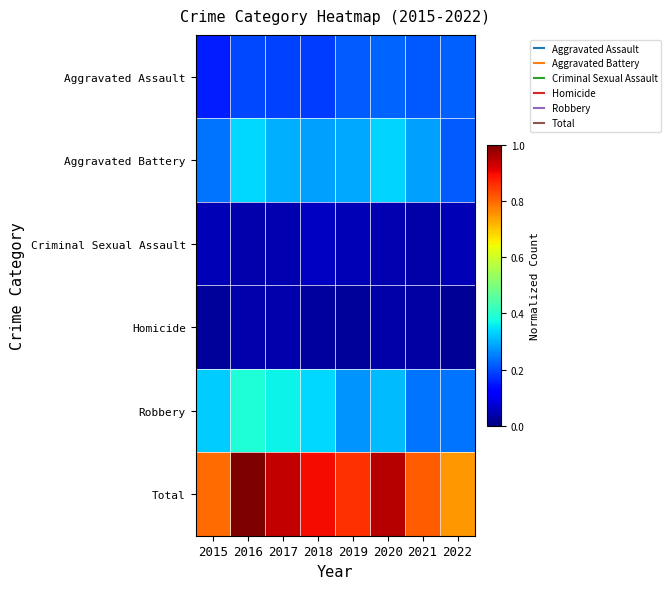

At 2019, list the series in order from largest to smallest.

Total, Aggravated Battery, Robbery, Aggravated Assault, Criminal Sexual Assault, Homicide